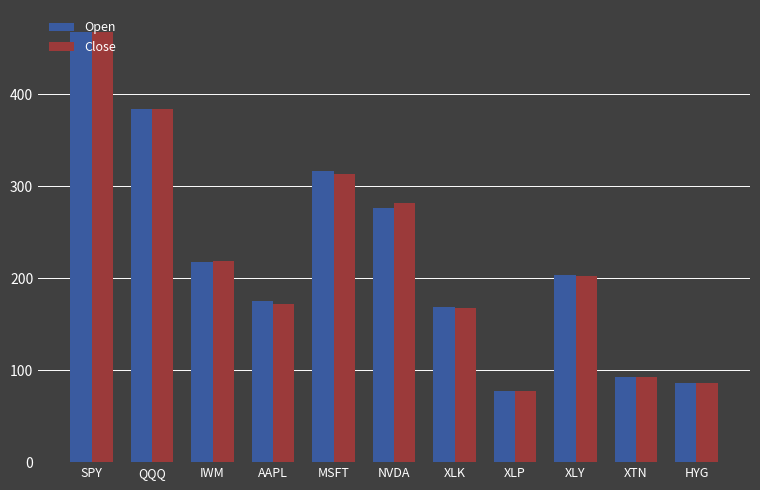

What are all the series names shown in the legend?

Open, Close